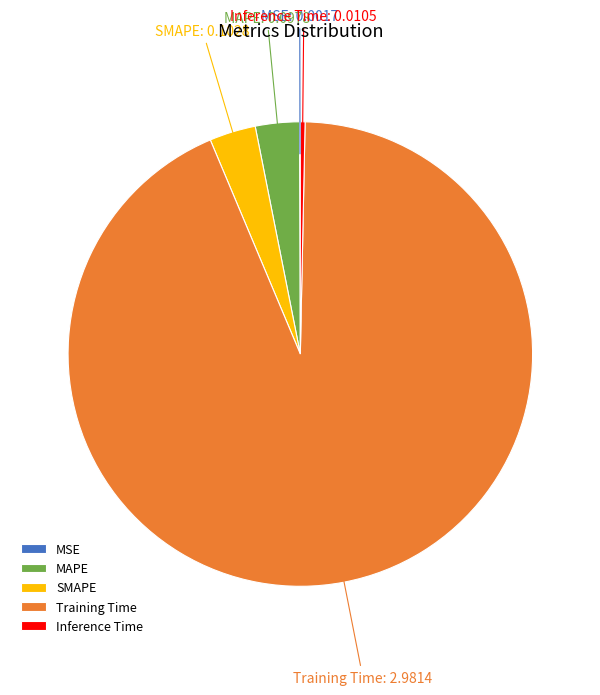

Is it true that Training Time is 87% of the pie?

False